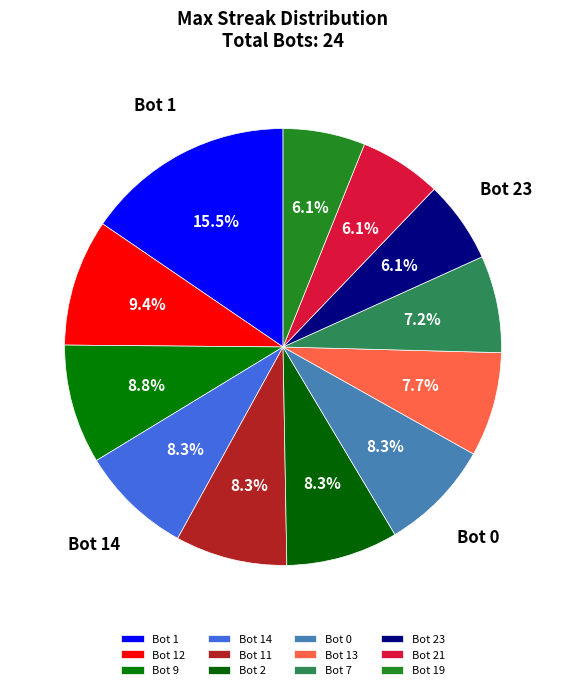

To the nearest percent, what is the average slice percentage?

8%